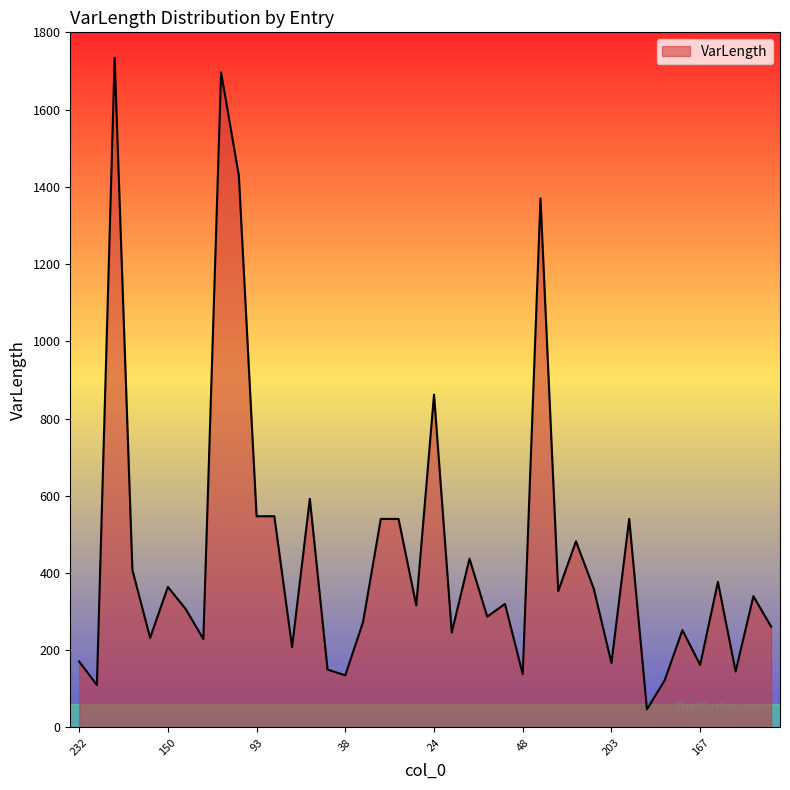

What is the difference between the maximum and minimum values?

1687